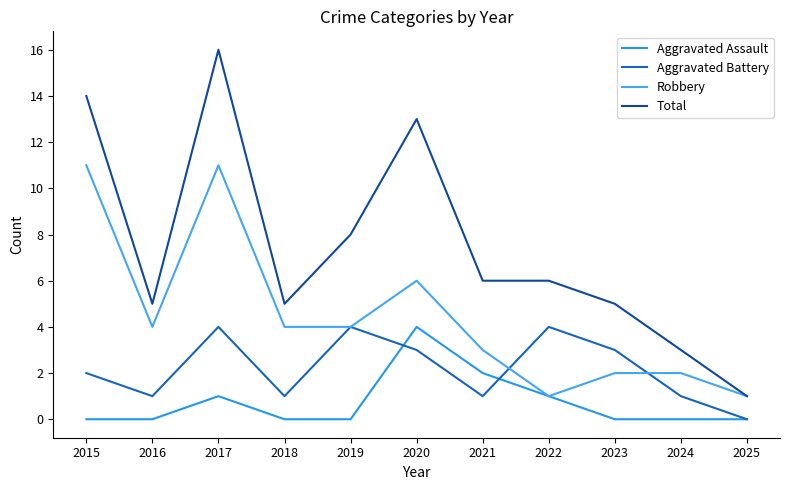

What is the sum of the Aggravated Battery values at 2023 and 2018?

4